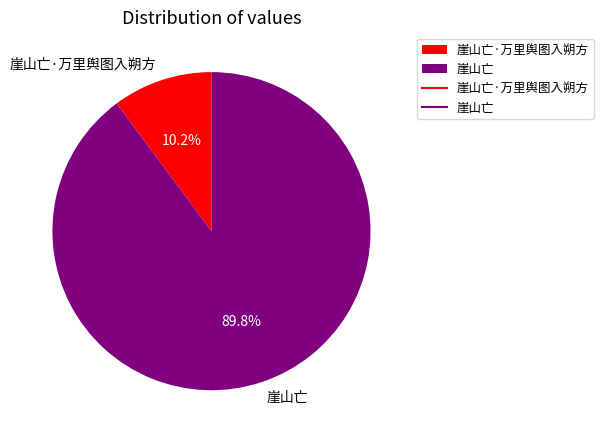

Is it true that 崖山亡·万里舆图入朔方 is 10% of the pie?

True